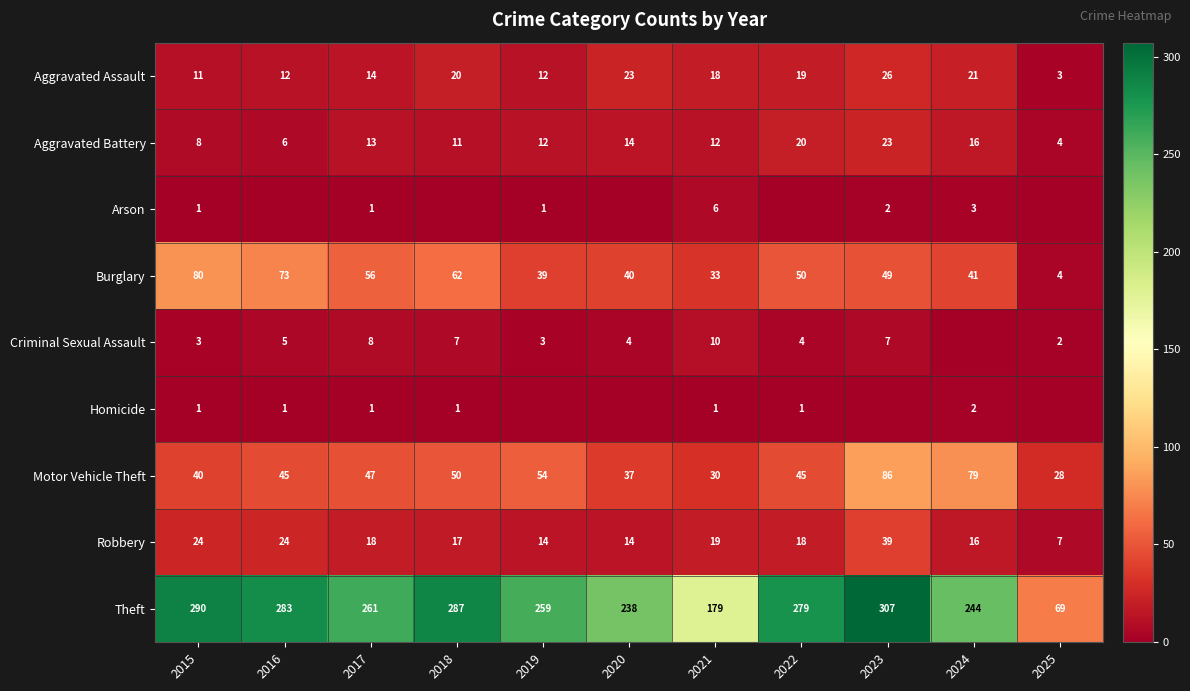

What is the highest value of the Motor Vehicle Theft series?

86